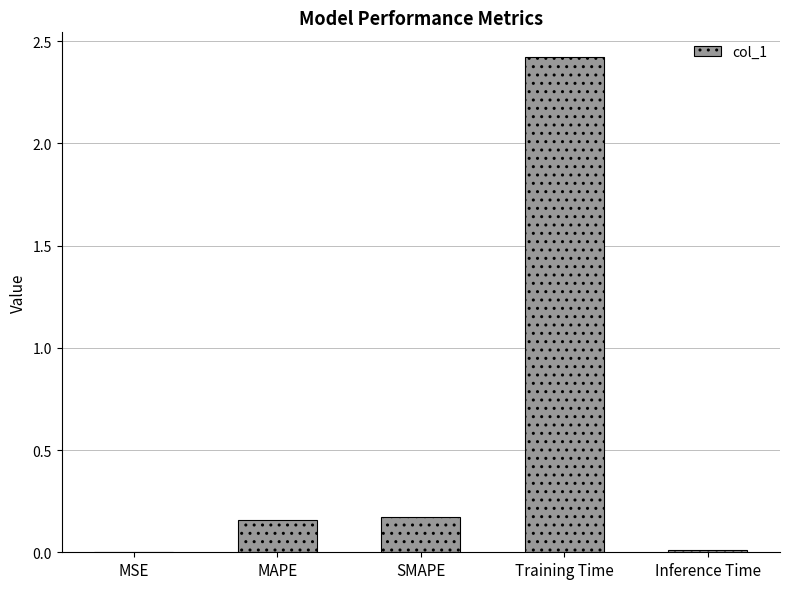

The value at MSE is 0.0. True or false?

True